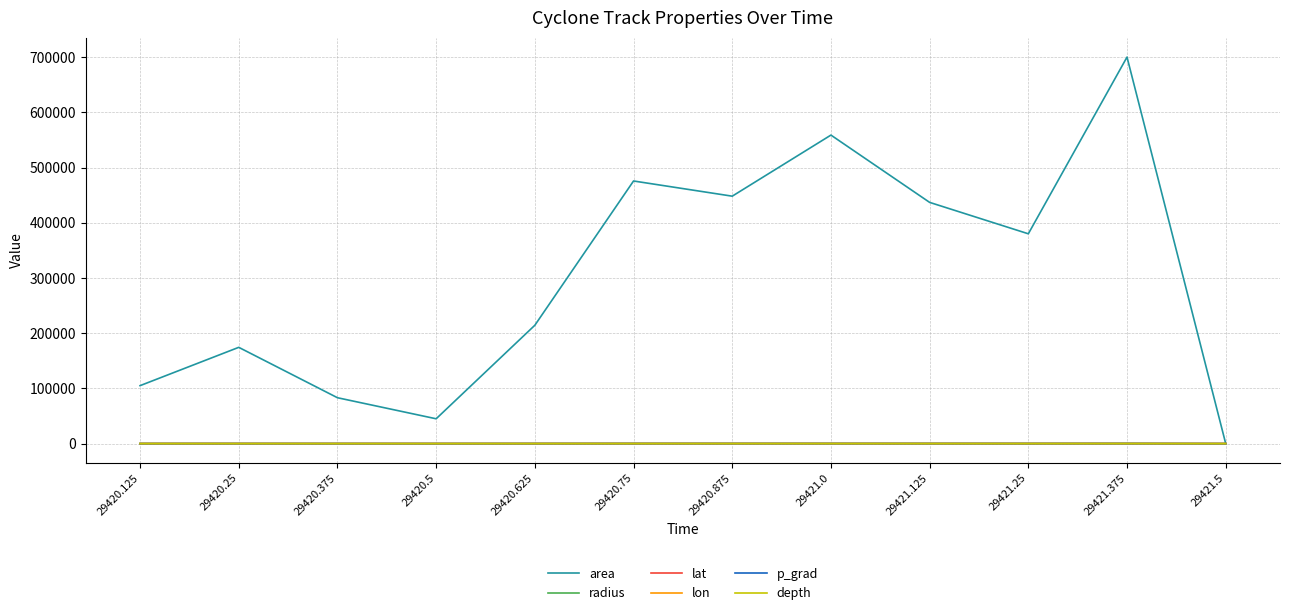

How many depth values are between 4 and 6?

10